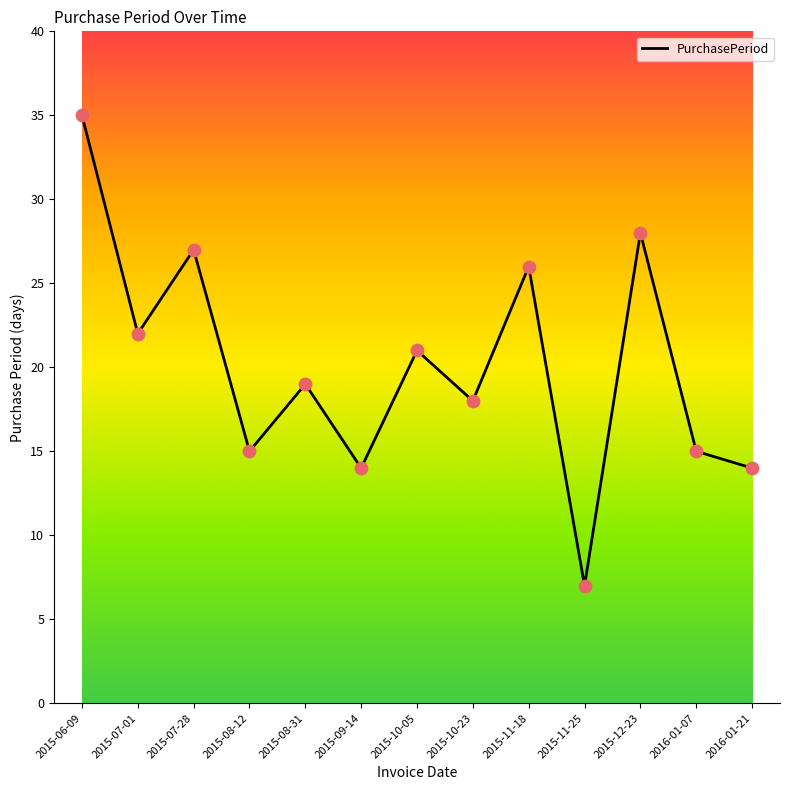

What is the change in value from 2015-08-12 to 2015-11-18?

+11